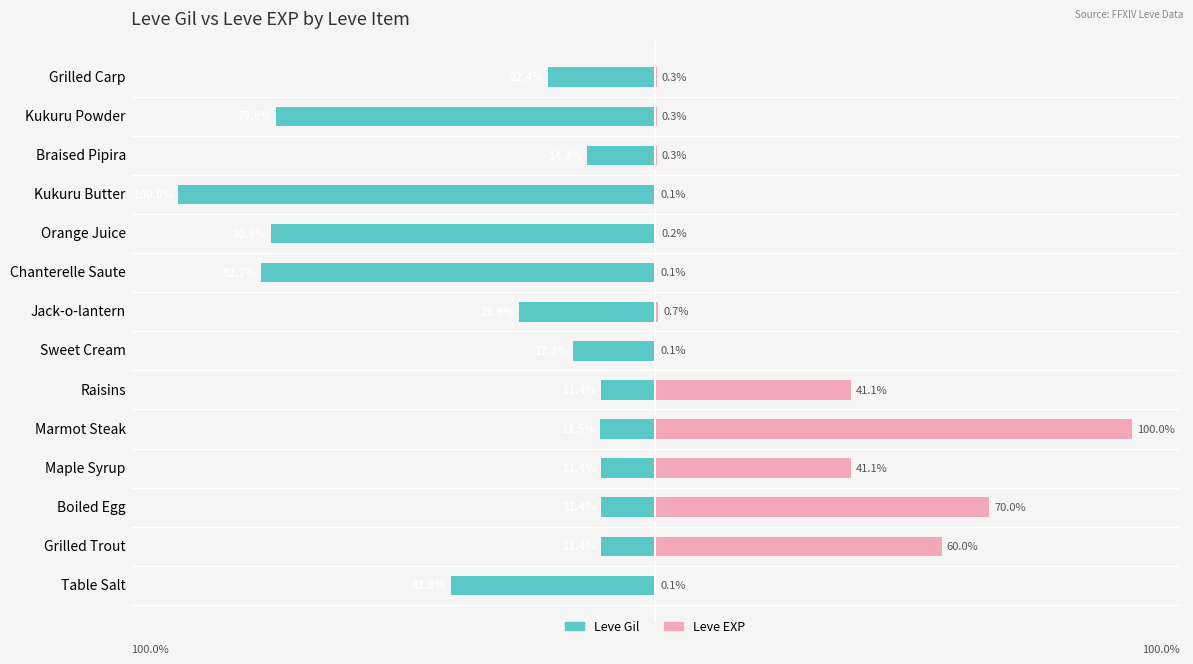

What is the difference between the second highest and second lowest values in the Leve EXP series?

69.9